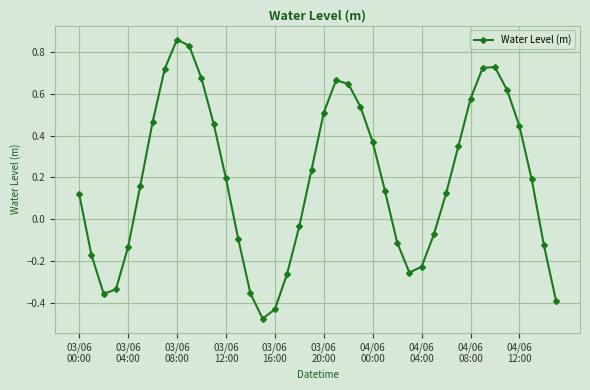

What is the sum of all values?

7.5